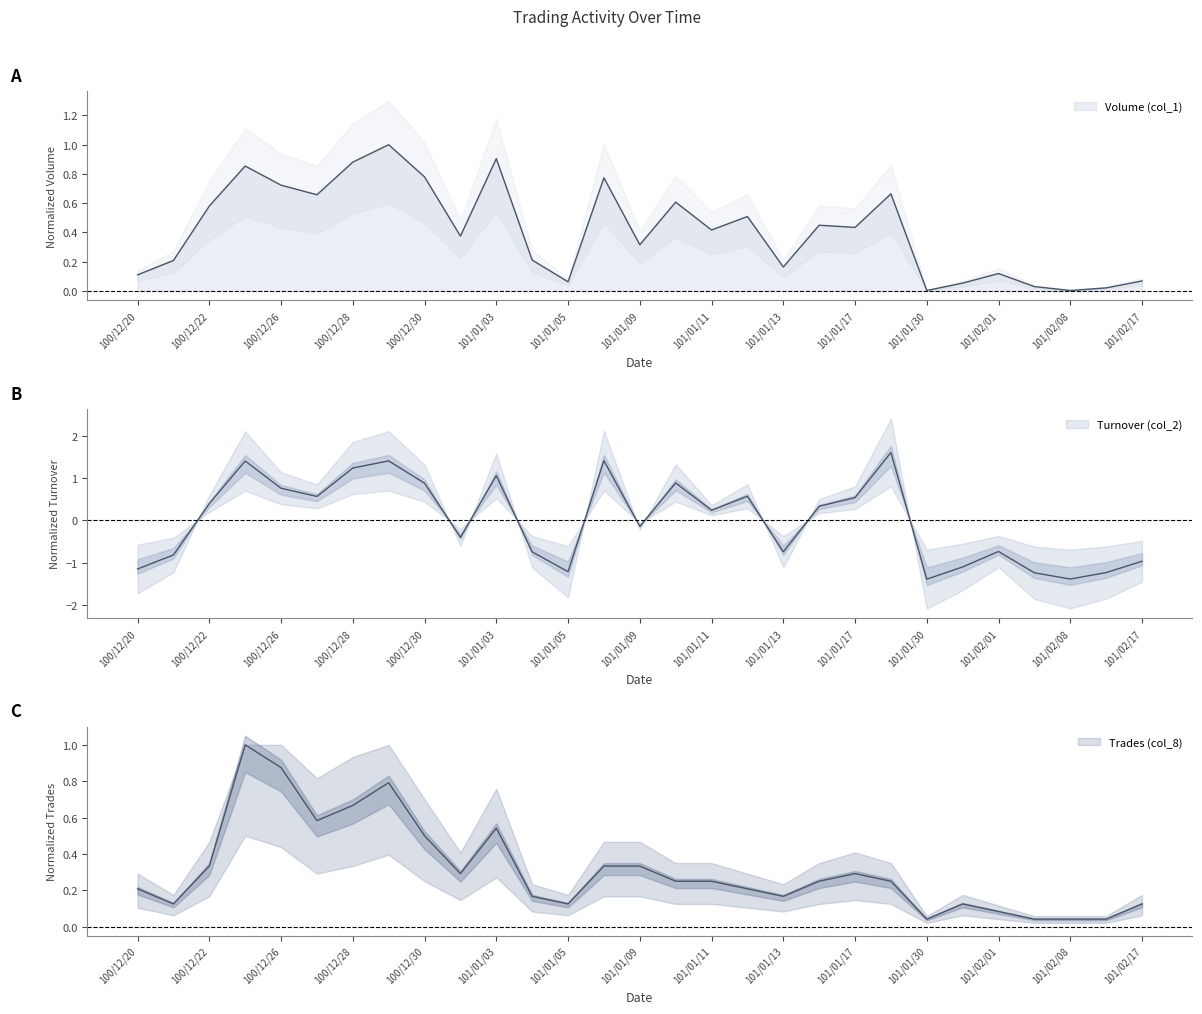

Between which two adjacent categories do Trades (col_8) and Volume (col_1) first intersect?

100/12/20 and 100/12/21